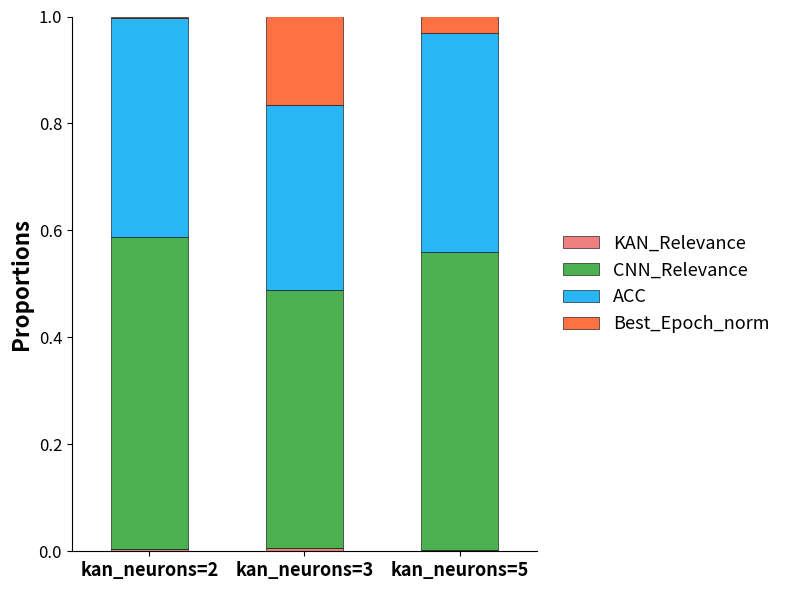

How many series are shown in this chart?

4